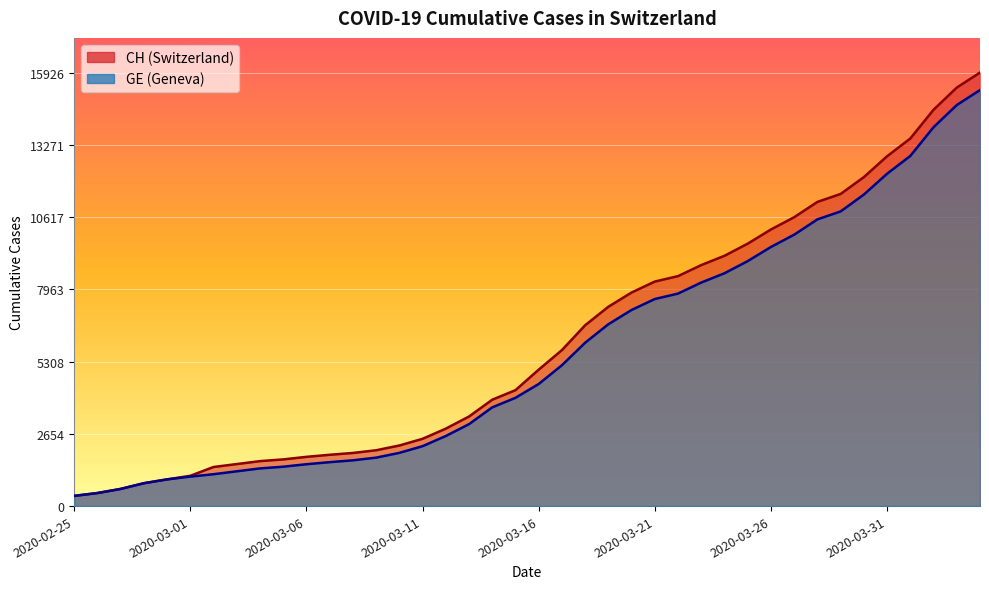

True or false: GE and CH intersect in this chart.

False